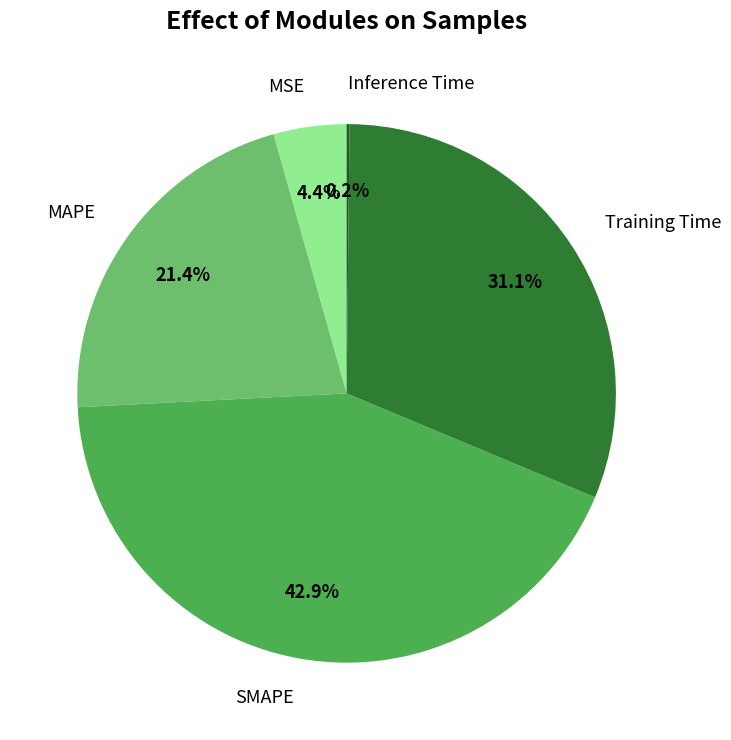

Does any single category account for the majority?

No